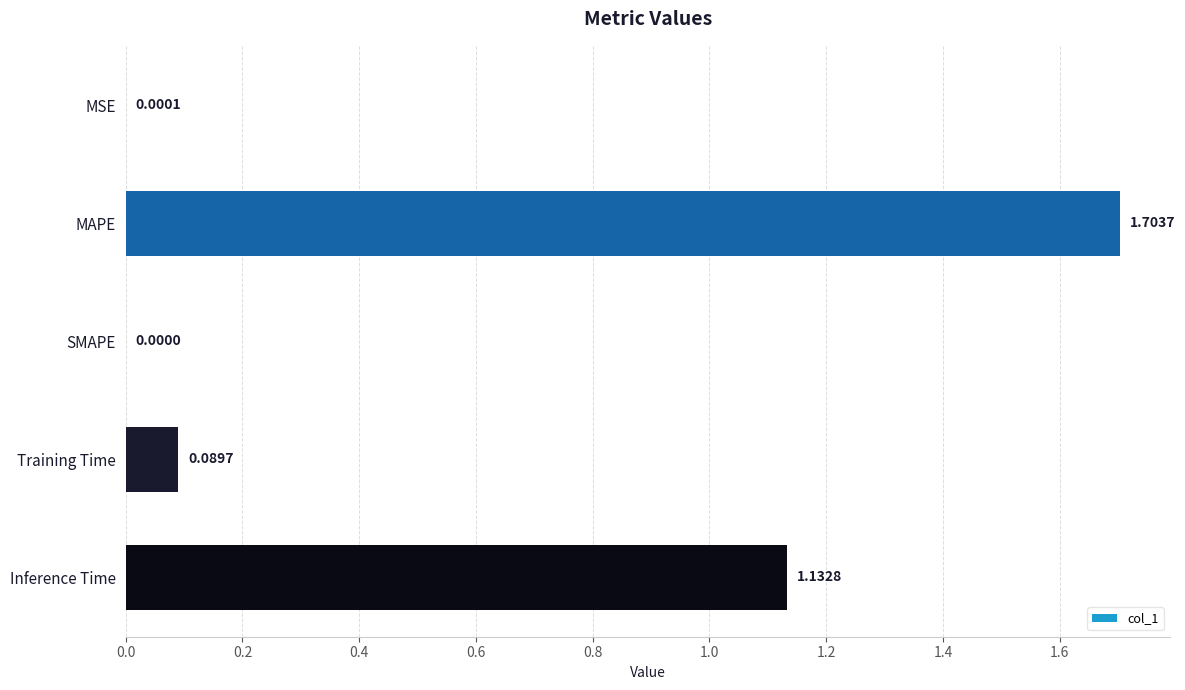

Between Training Time and SMAPE, which is larger?

Training Time